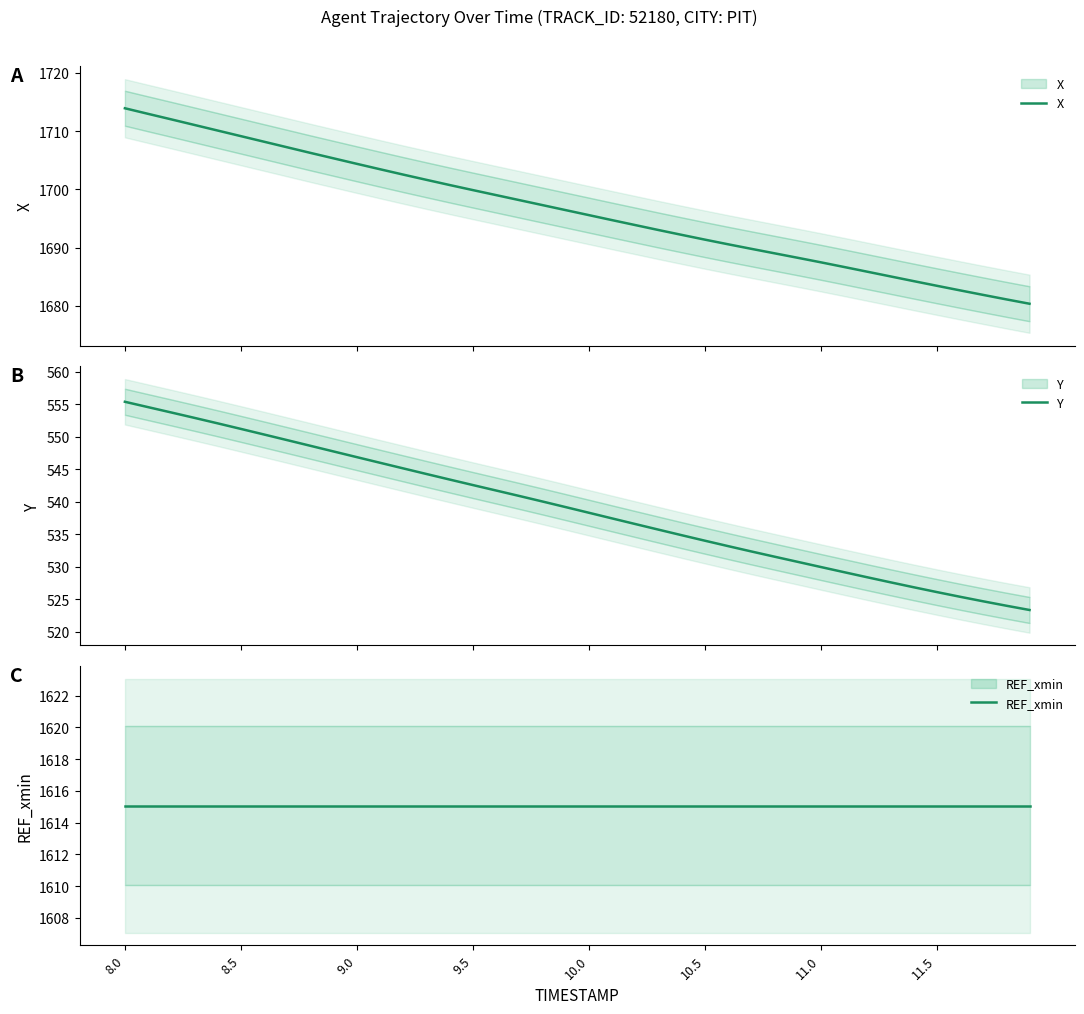

At which label is REF_xmin closest to 1615?

8.0